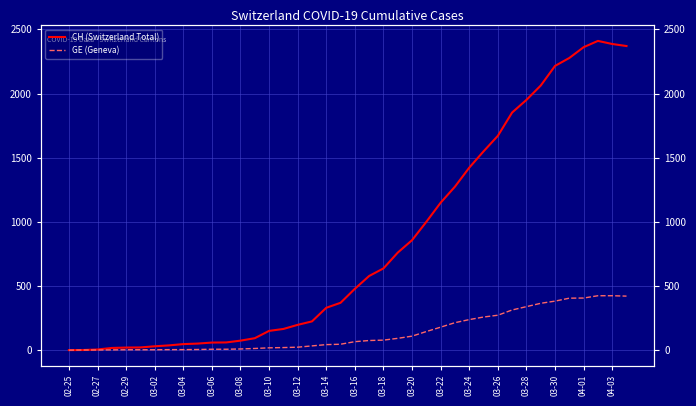

At how many categories does at least one series exceed 202?

23